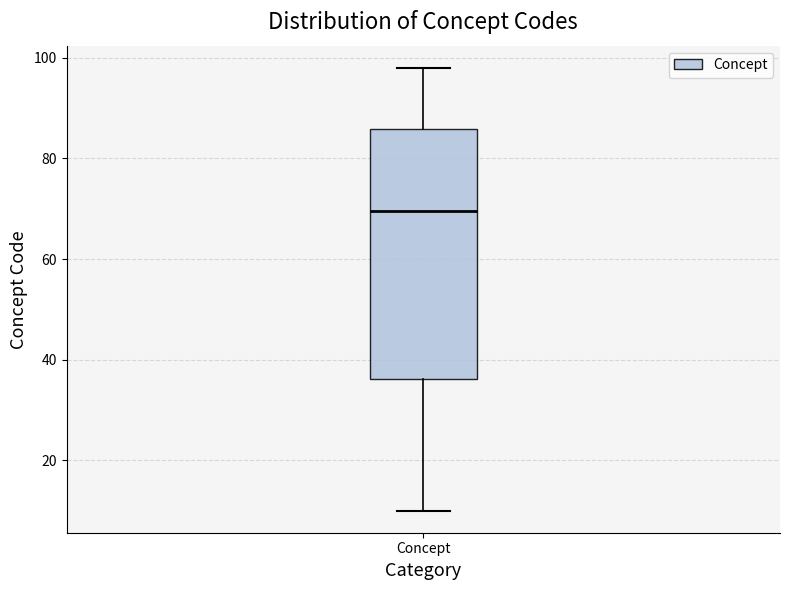

Read this box plot against the y-axis: the position of the median line, the range covered by the box, and the ends of both whiskers. The values are not printed on the chart, so give them approximately, as read against the axis.

median 70, box 36 to 86, whiskers 10 to 98